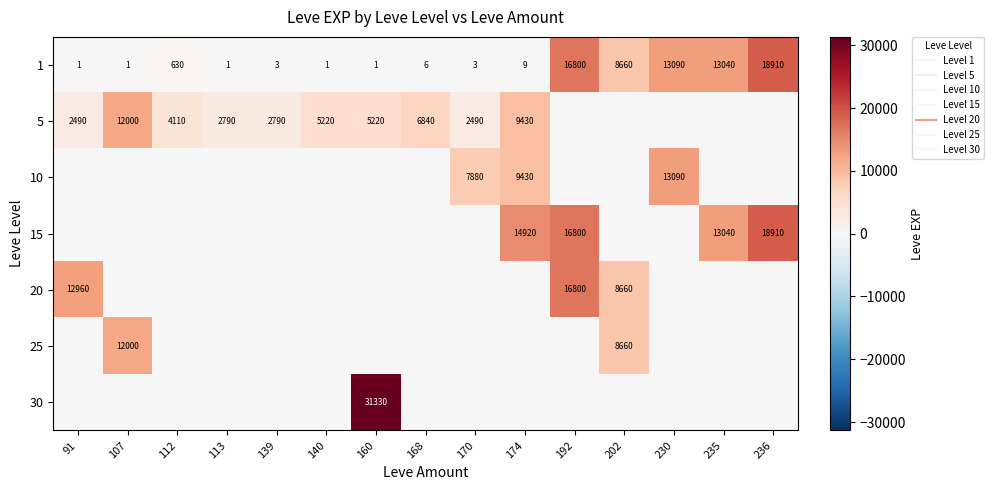

Is it true that 5 equals -7571 at 192?

False